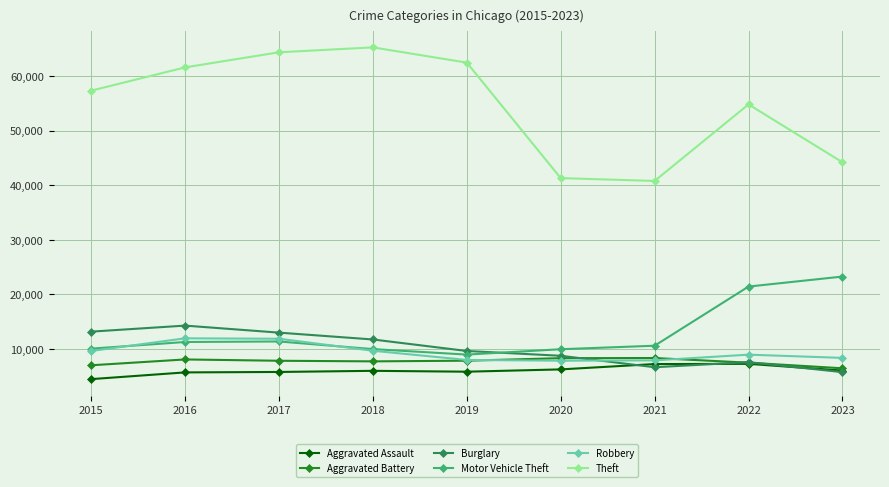

List the series in order of their peak value, lowest first.

Aggravated Assault, Aggravated Battery, Robbery, Burglary, Motor Vehicle Theft, Theft